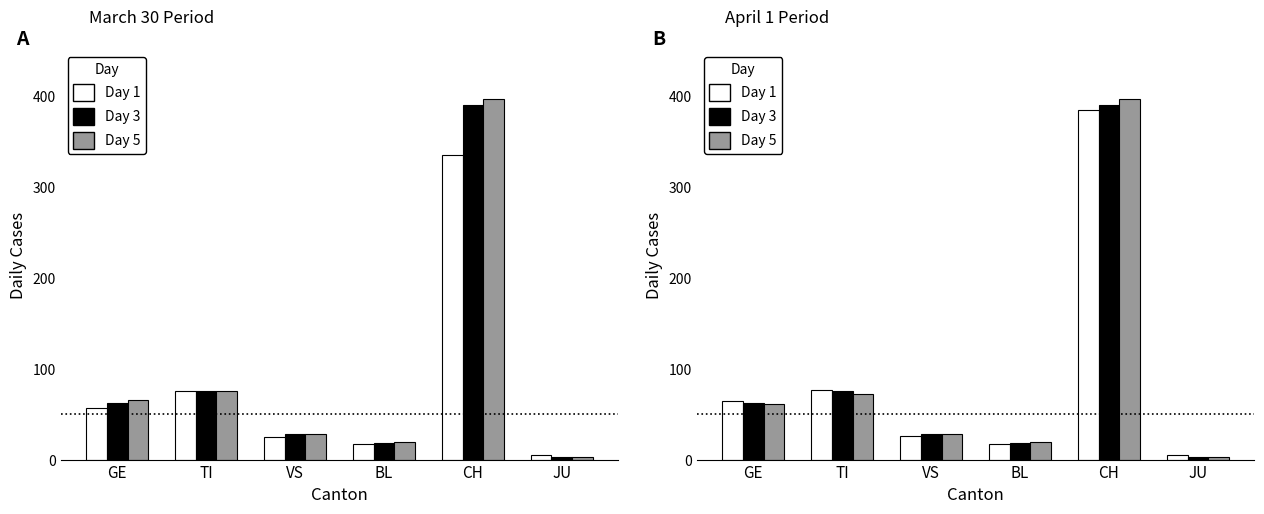

What are all the series names shown in the legend?

Day 1, Day 3, Day 5